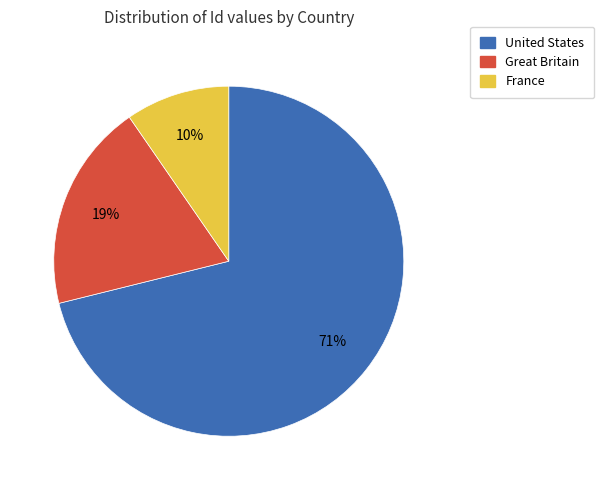

Does any single category account for the majority?

Yes